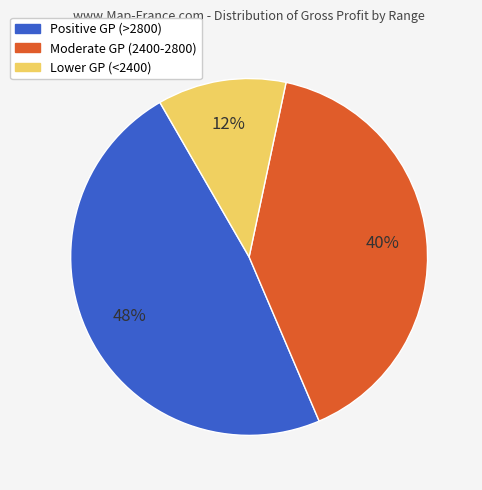

To the nearest percent, what is the average slice percentage?

33%